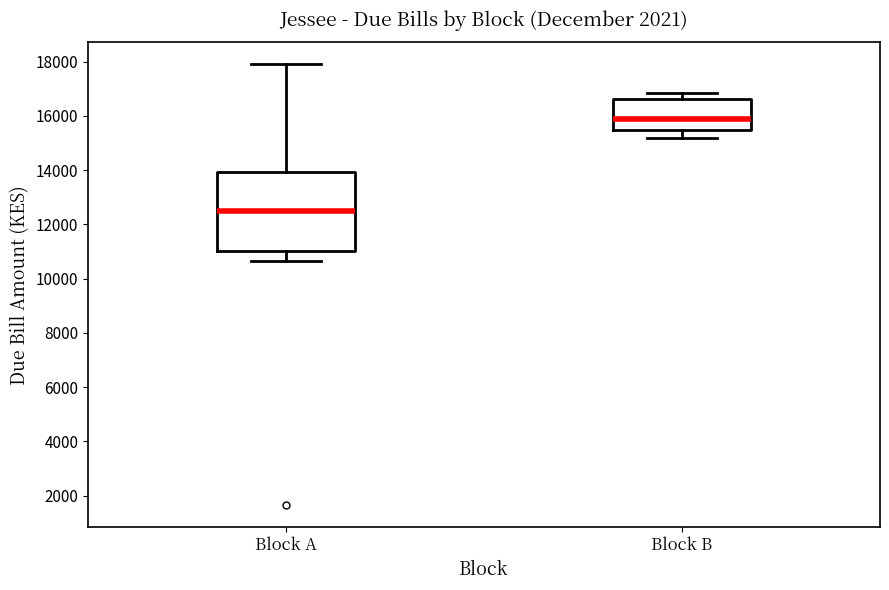

Reading left to right, read every box against the y-axis: the position of its median line, the range the box covers, and the ends of its whiskers. The values are not printed on the chart, so give them approximately, as read against the axis.

Block A: median 12600, box 11000 to 14000, whiskers 10600 to 18000
Block B: median 16000, box 15400 to 16600, whiskers 15200 to 16800